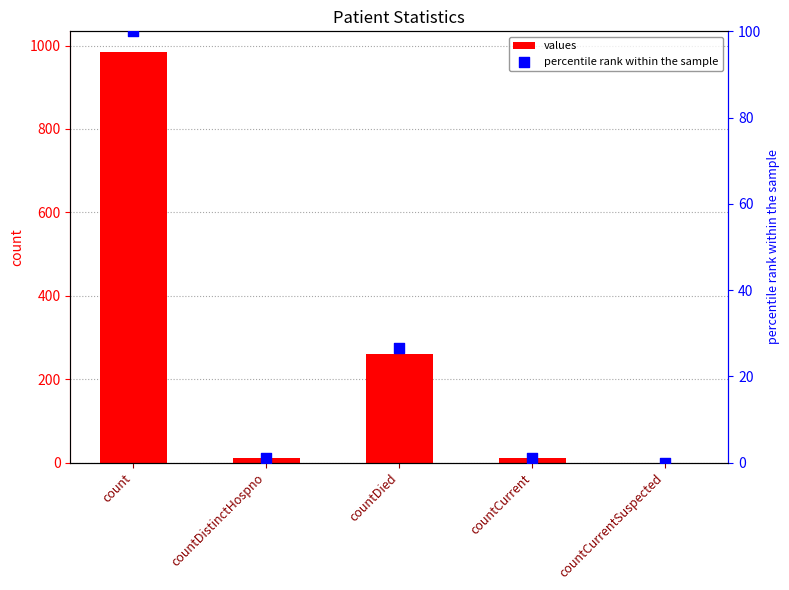

Which series has the largest Y range (max minus min)?

values